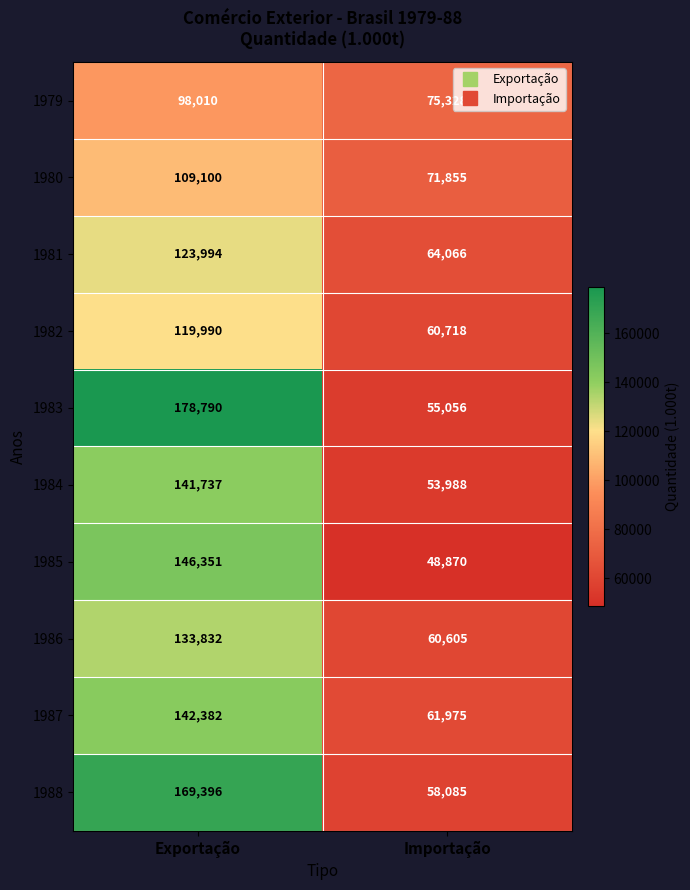

What is the spread (max minus min) of values at Importação?

26458